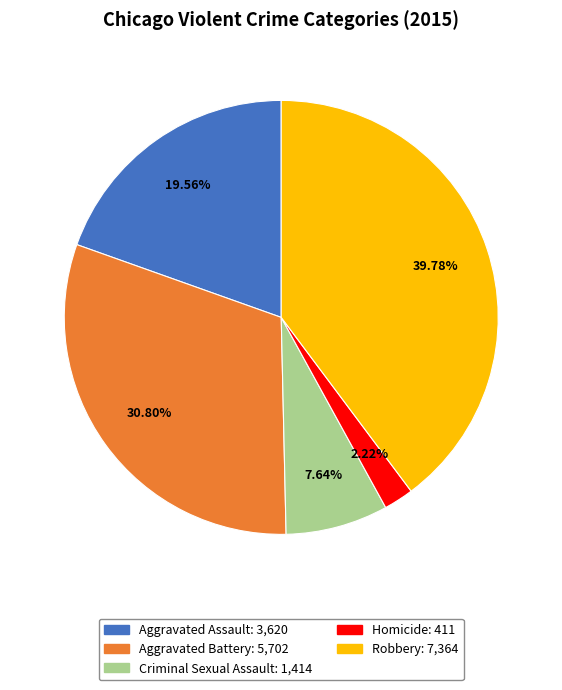

What is the smallest slice in the pie chart?

Homicide